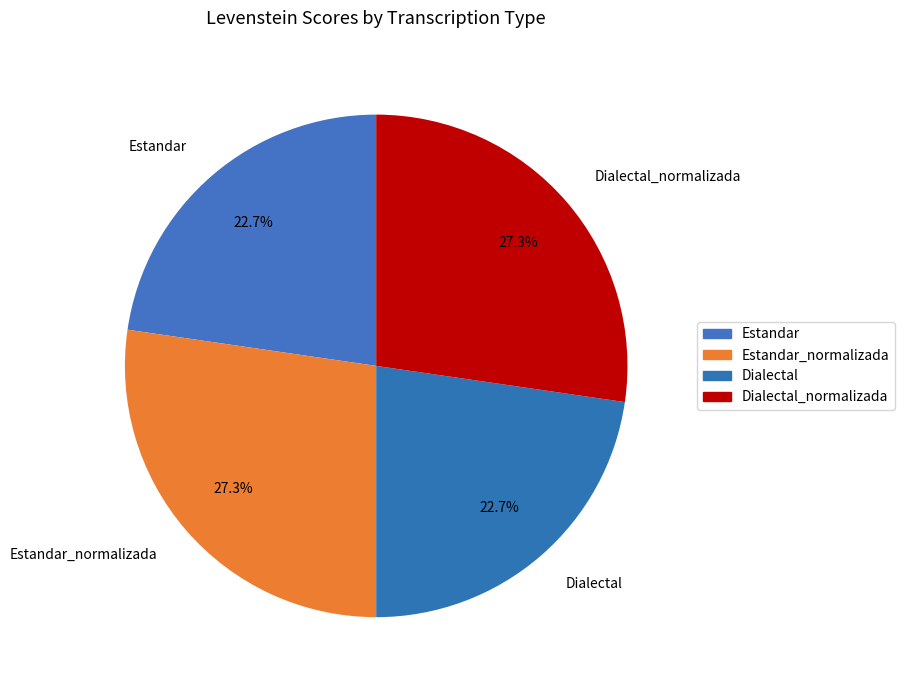

How much of the chart is everything except Estandar?

77.3%